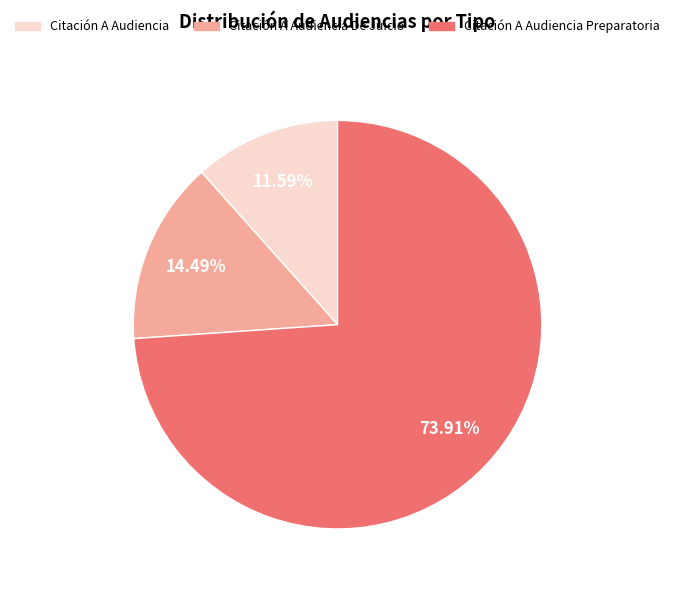

Is there any slice that represents more than half of the pie?

Yes